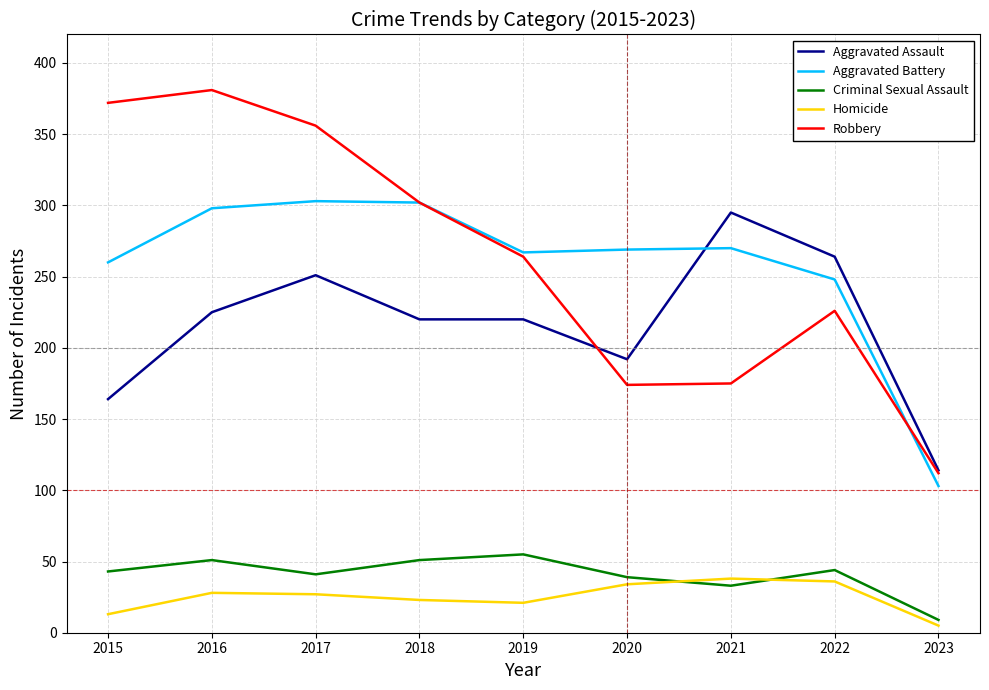

How many interior local peaks does the Criminal Sexual Assault series have?

3